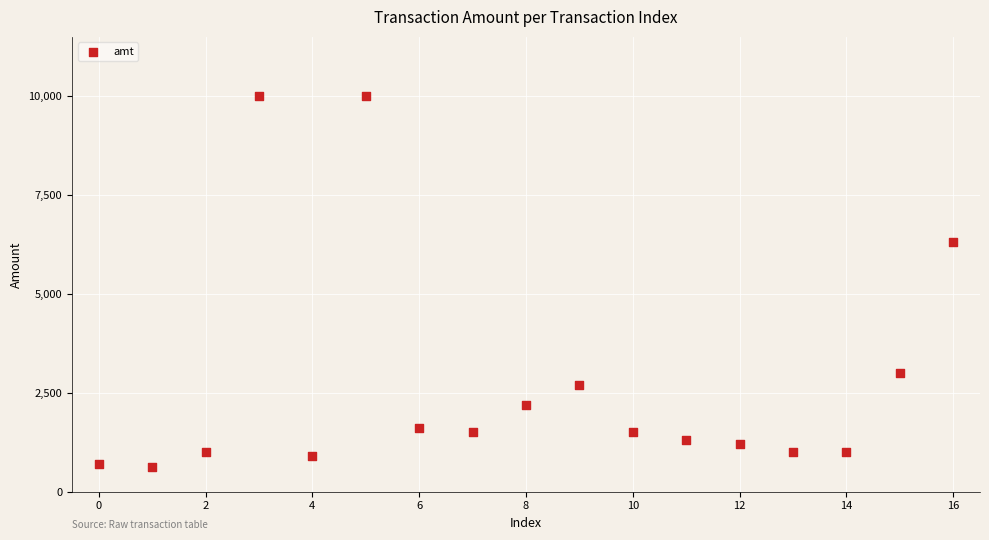

What Y value in the scatter plot is closest to 5314?

6320.0